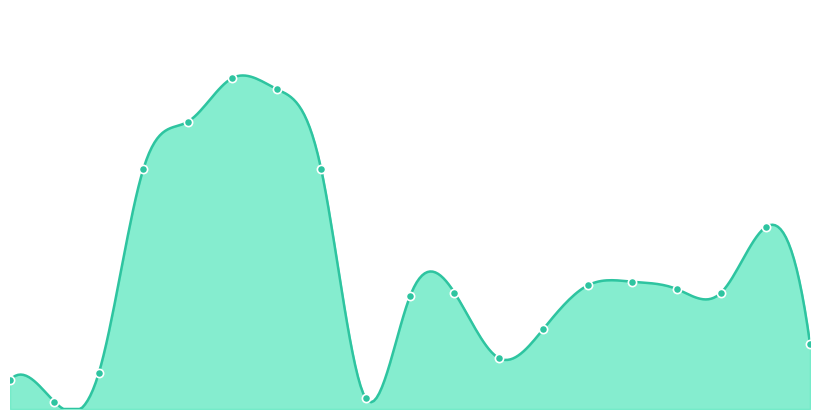

What is the change in value from 00:20 to 02:44?

-48